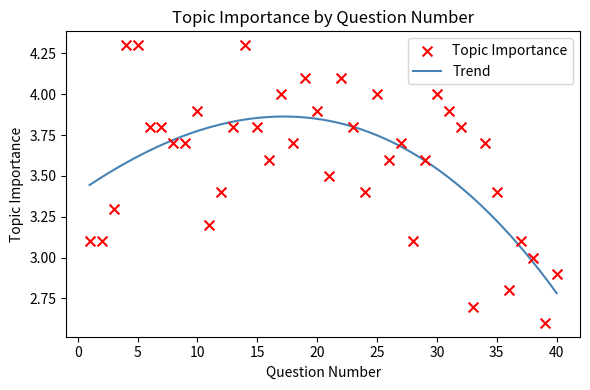

Which has a higher value, 13 or 14?

14